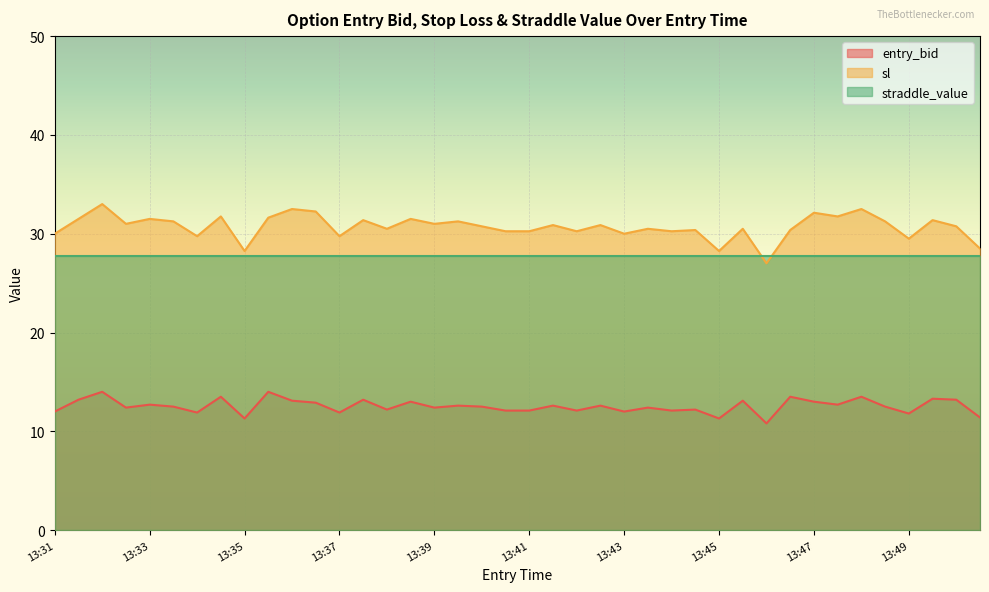

How many values in the sl series exceed 30?

31